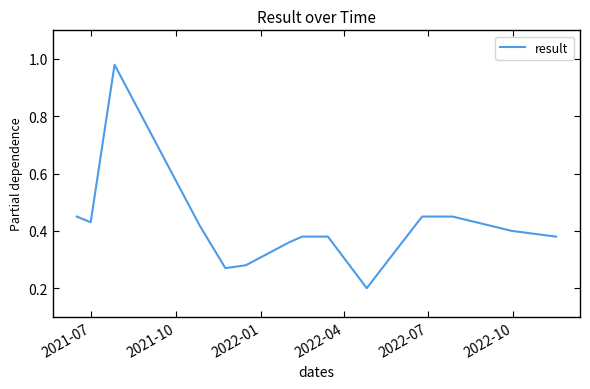

True or false: there are more than 1 points higher than both neighbors.

False